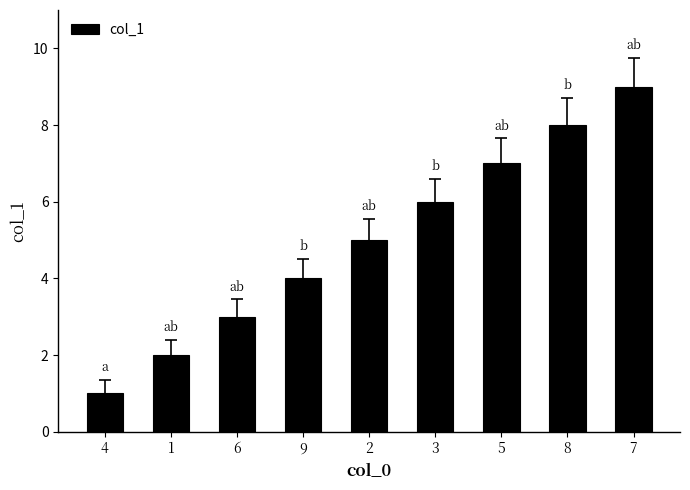

What is the difference between the values at 3 and 4?

5